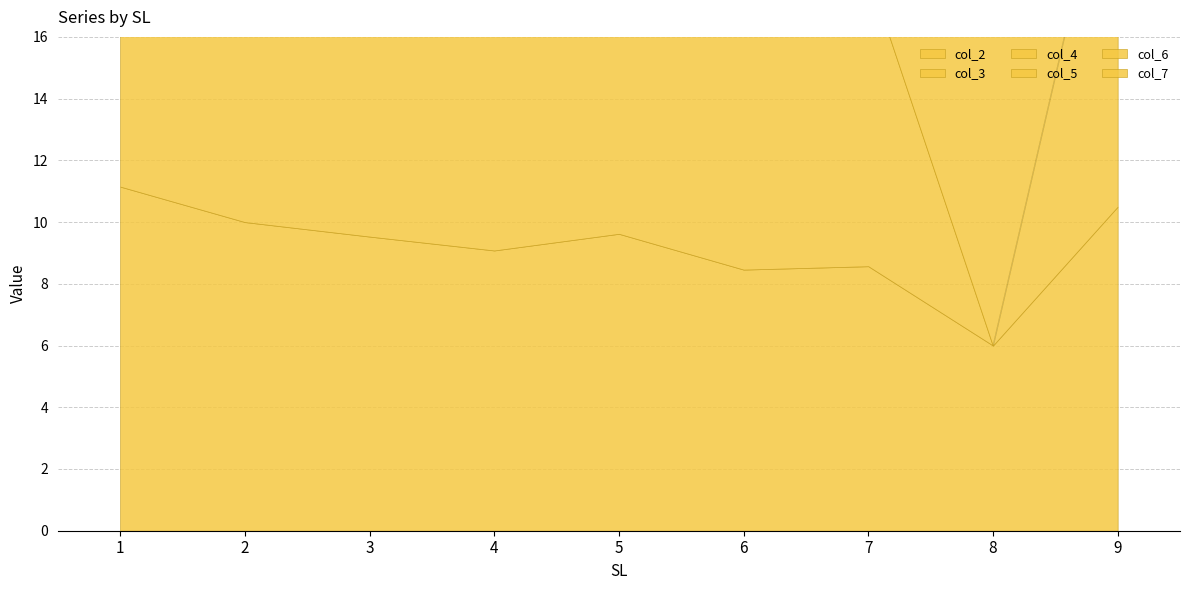

What is the value of the col_7 point at the 6th from the left?

9.6